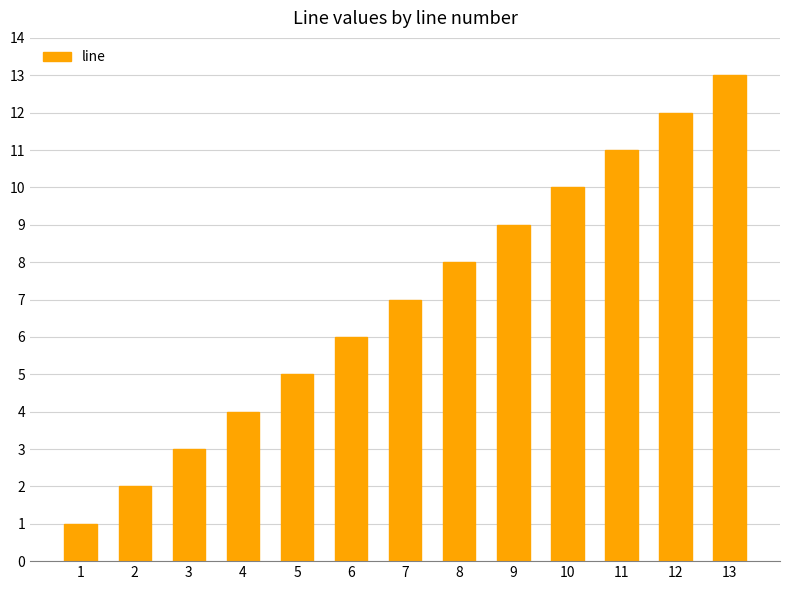

At which label is the value closest to 7?

7